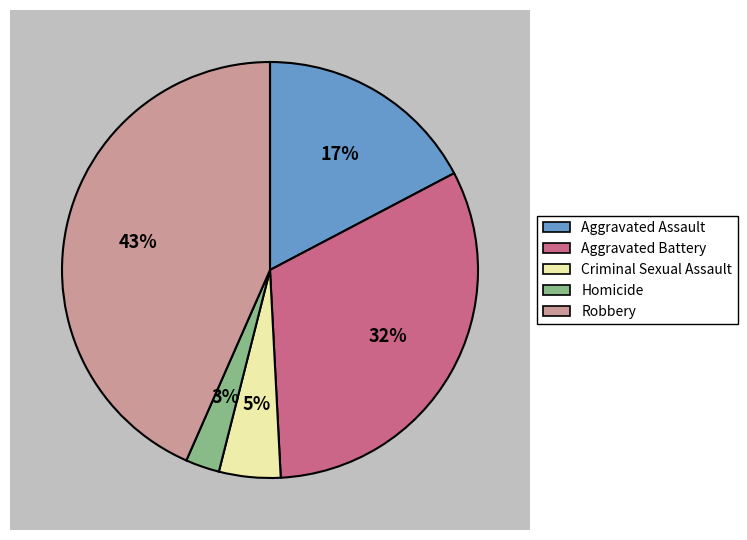

What percentage do Aggravated Assault and Robbery together represent?

60.7%